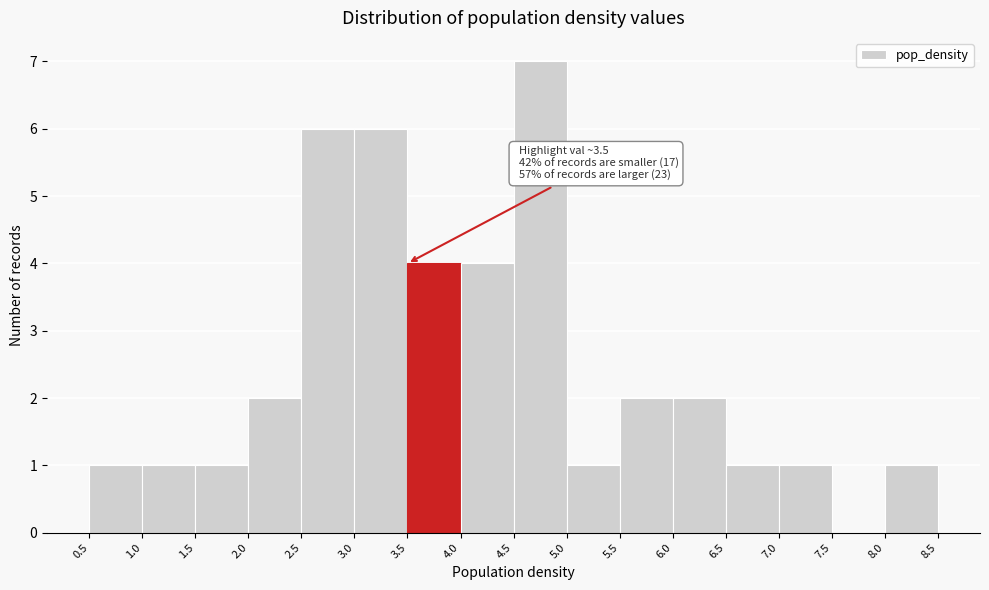

Over which range of the x-axis is the bar tallest?

4.5 to 5.0